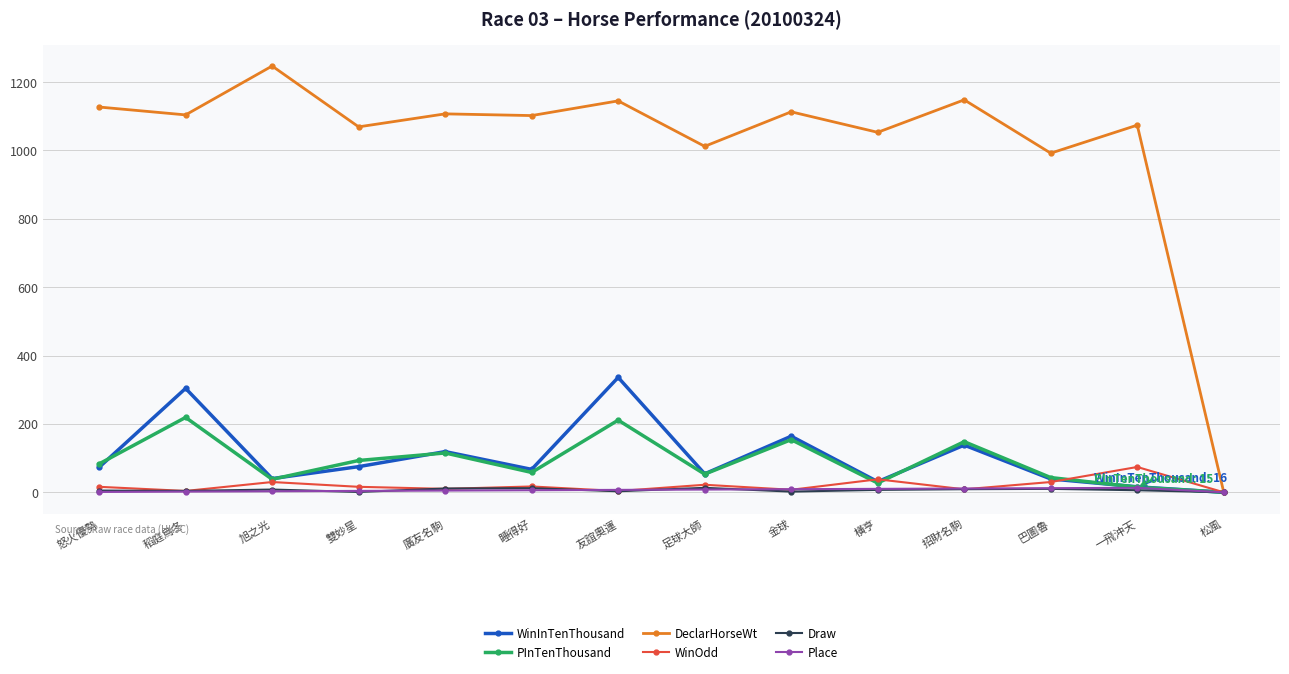

How many series are shown in this chart?

6